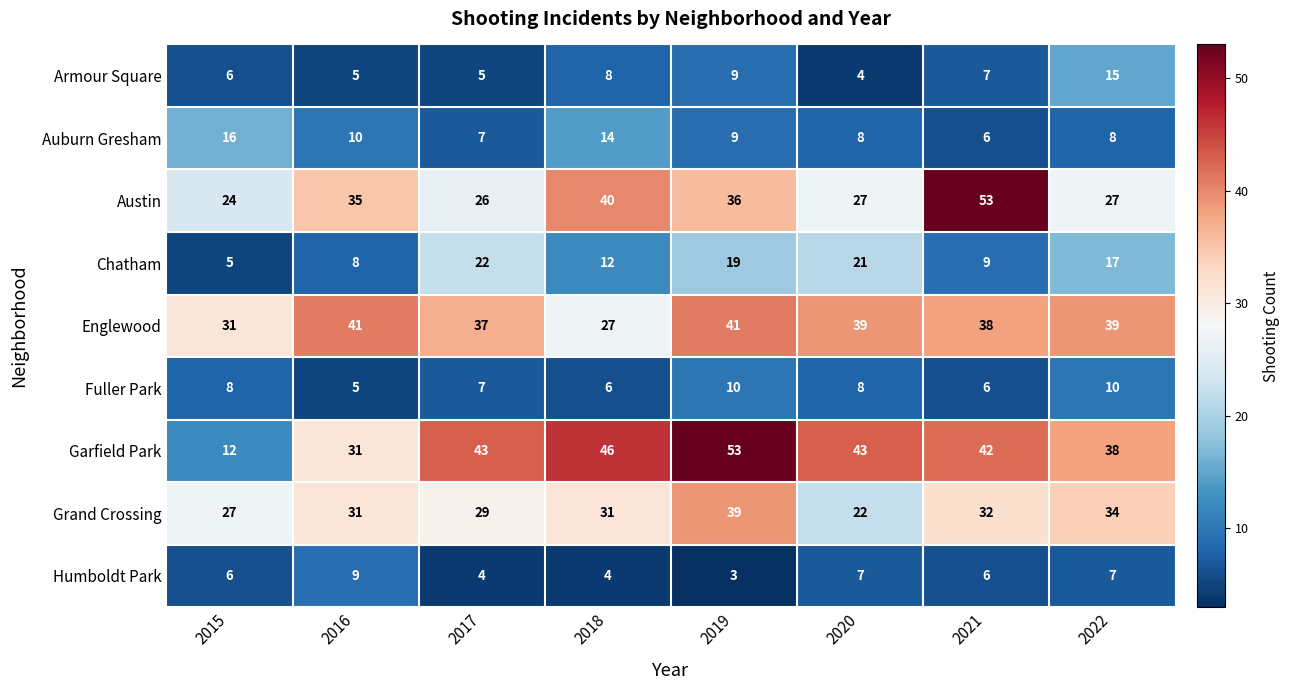

At how many categories does at least one series exceed 36?

7